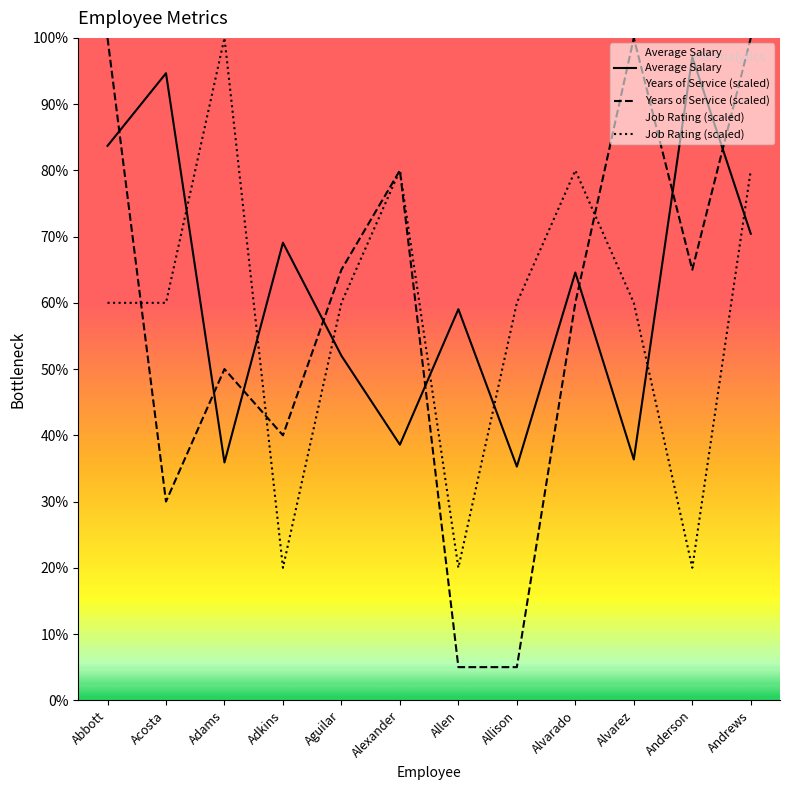

Is it true that Years of Service equals 6000 at Allen?

True